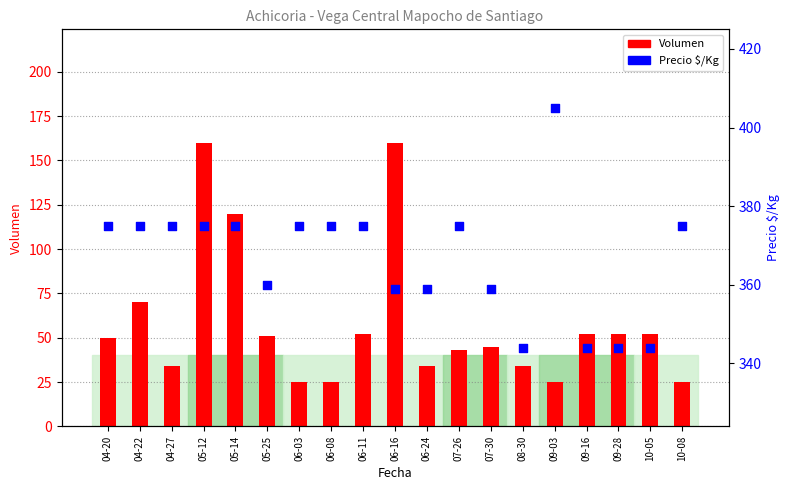

Which series has the largest Y range (max minus min)?

Volumen